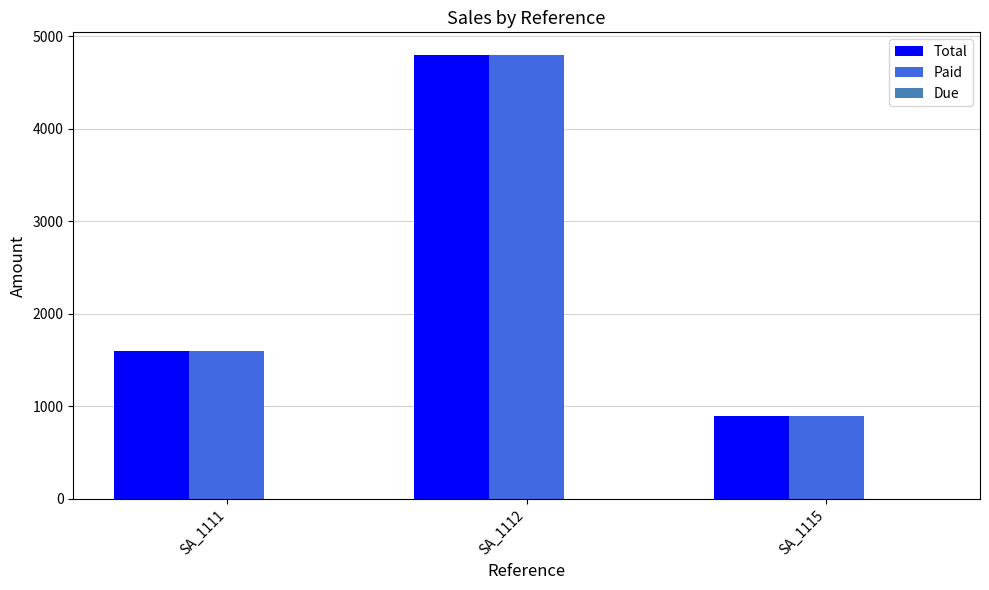

True or false: Total has a value of 342 at SA_1115.

False